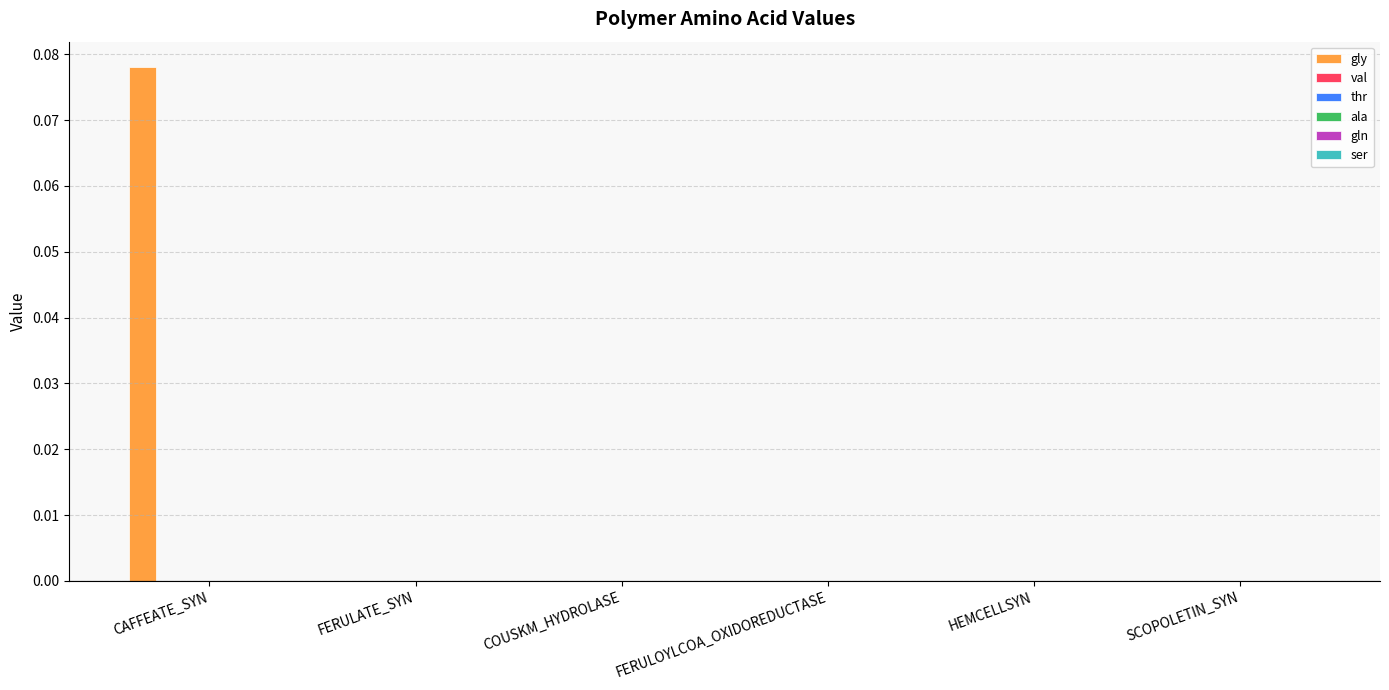

How many categories are shown in the chart?

6